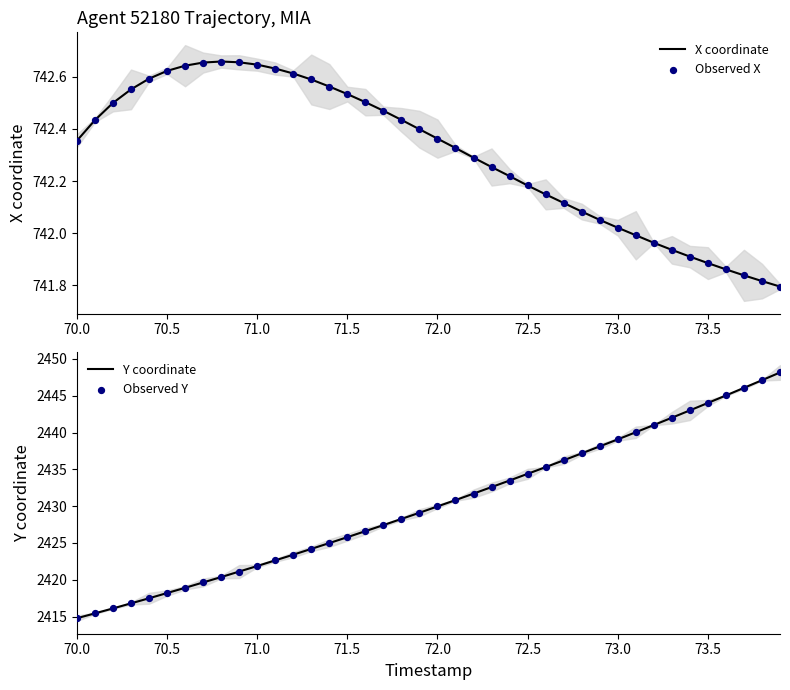

Which series reaches the minimum Y coordinate?

X coordinate